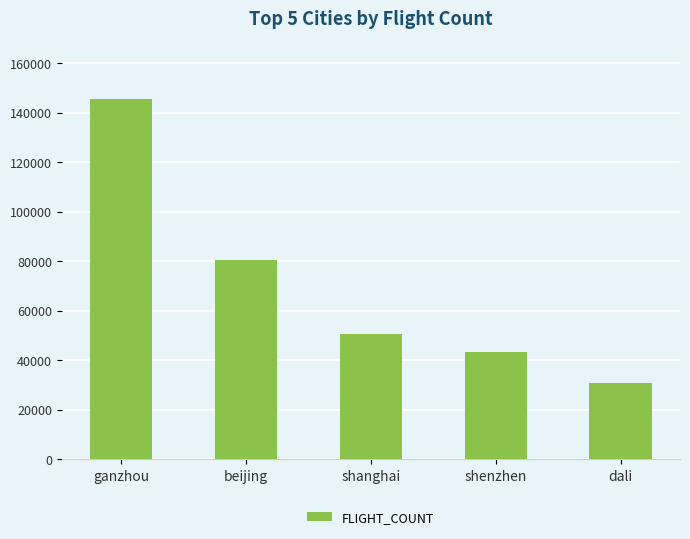

Which label corresponds to the largest value in the chart?

ganzhou